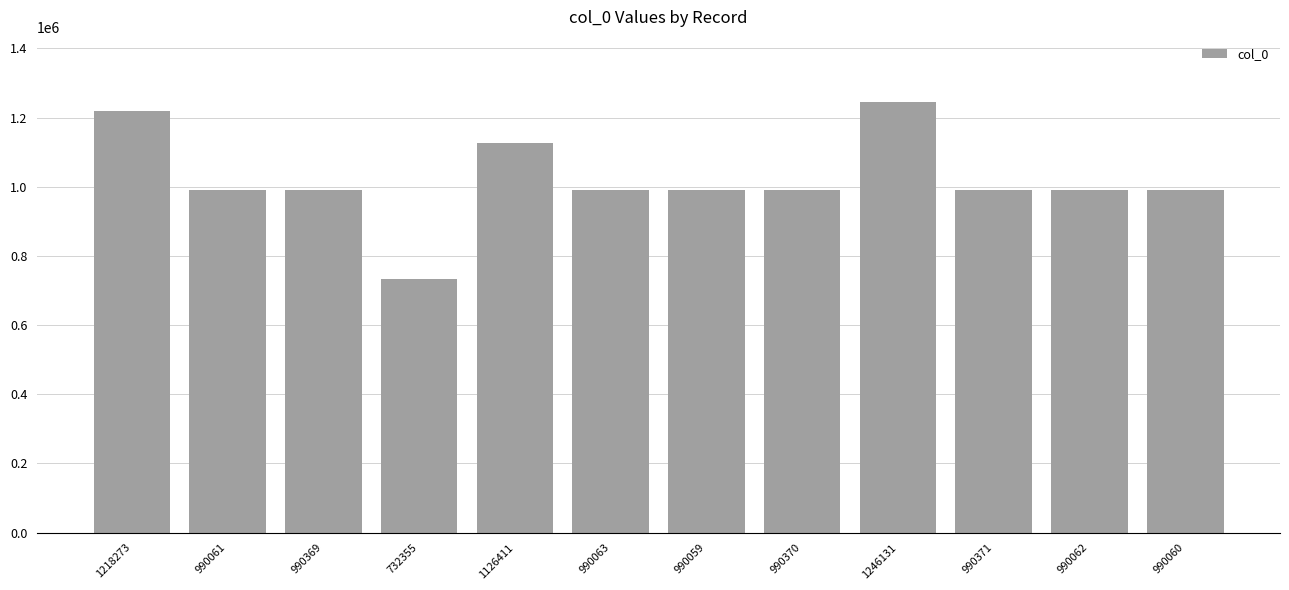

Where does the data first go above 990369?

1218273